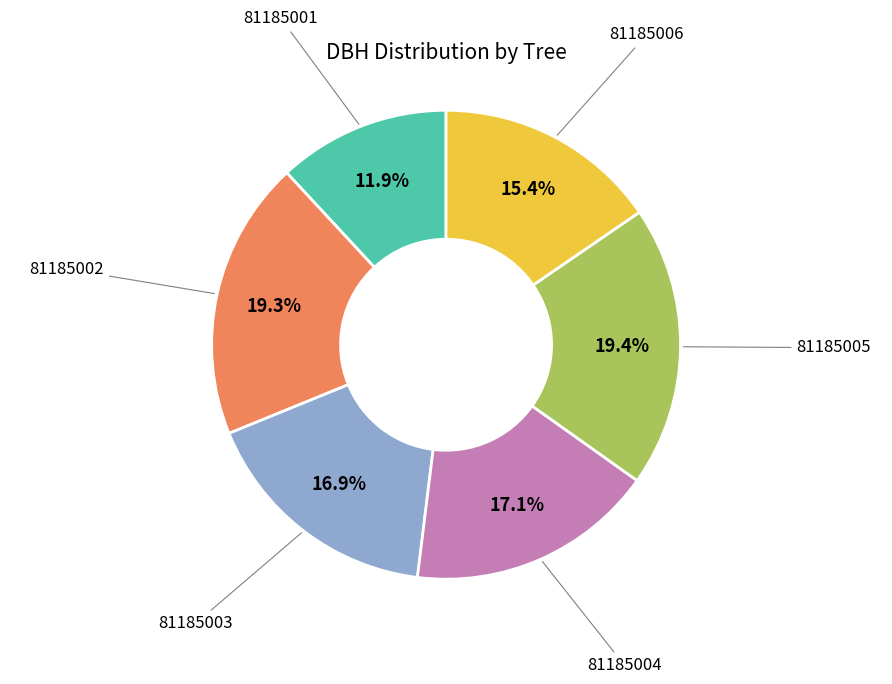

Is there any slice that represents more than half of the pie?

No